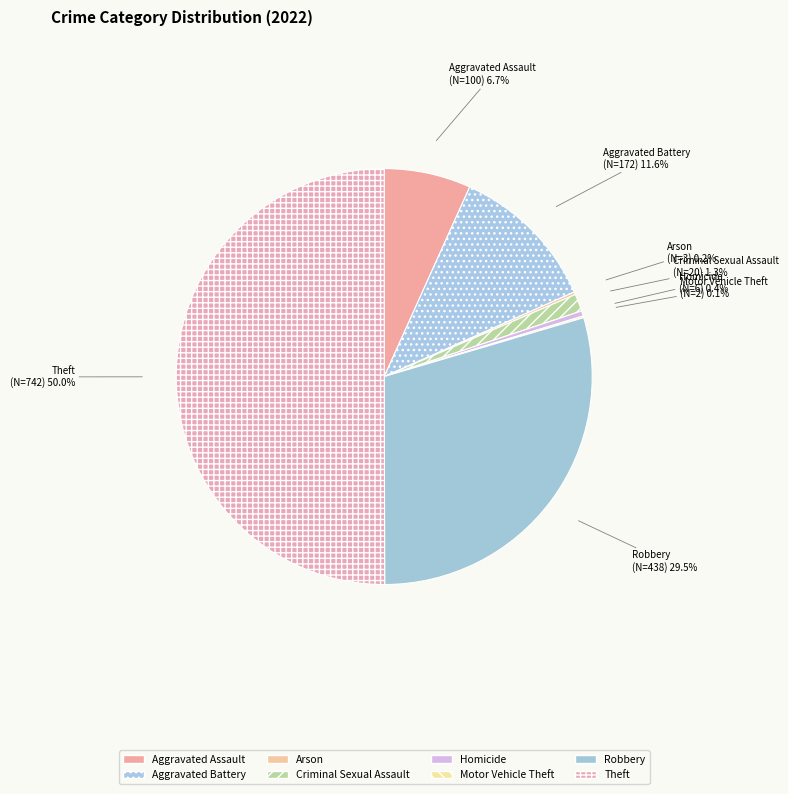

True or false: Robbery accounts for 43% of the total.

False